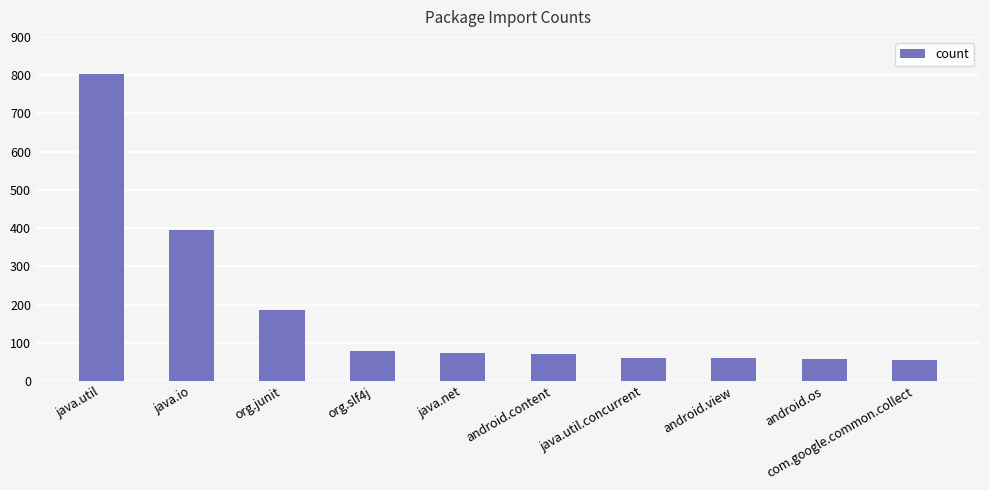

What is the ratio of the value at android.content to the value at java.util.concurrent?

1.2